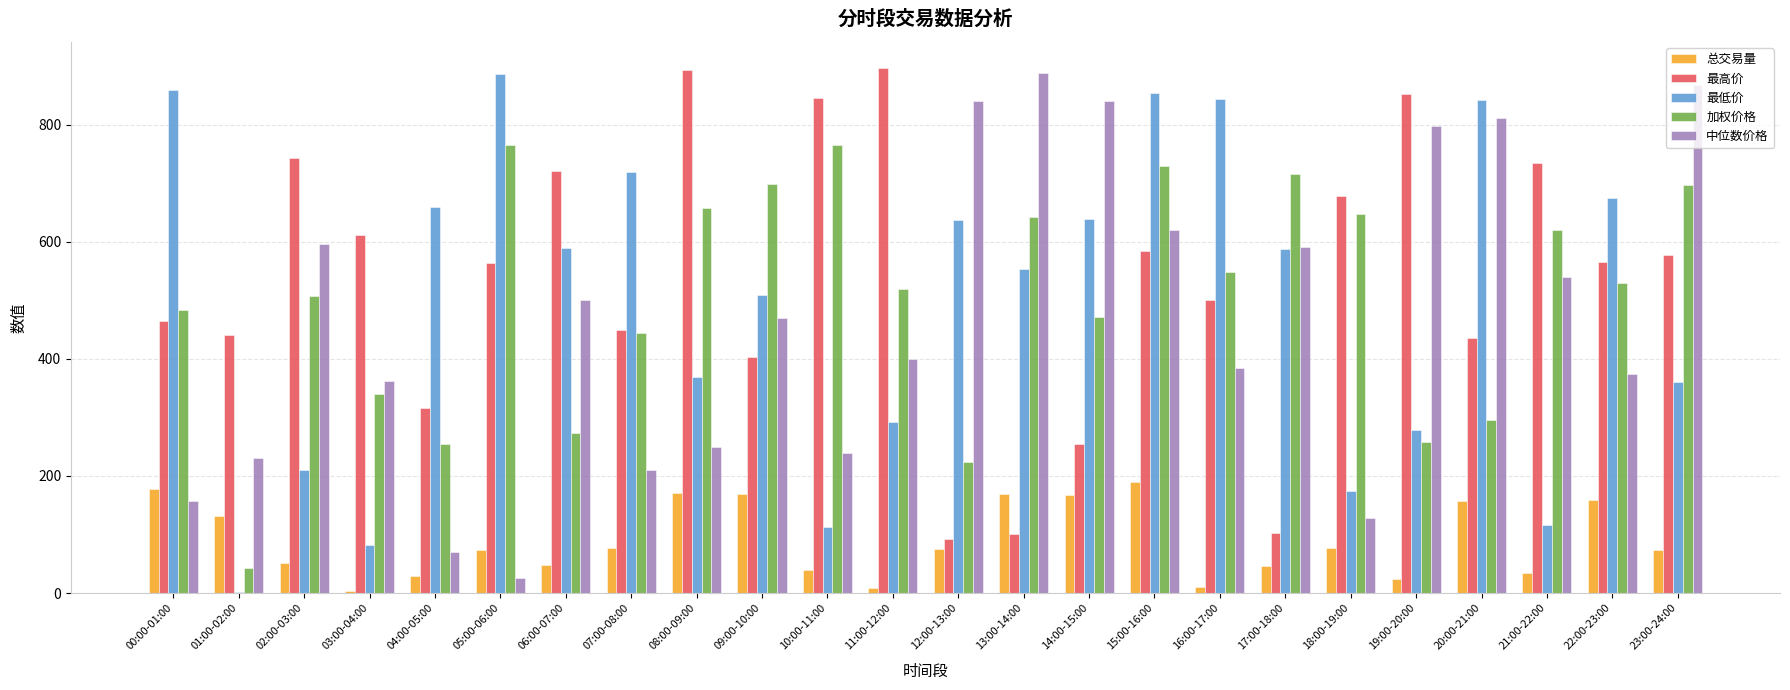

How many groups of bars are there?

24